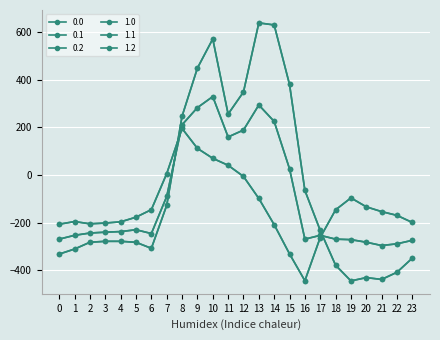

What is the difference between the maximum and minimum values in the 0.0 series?

1083.8